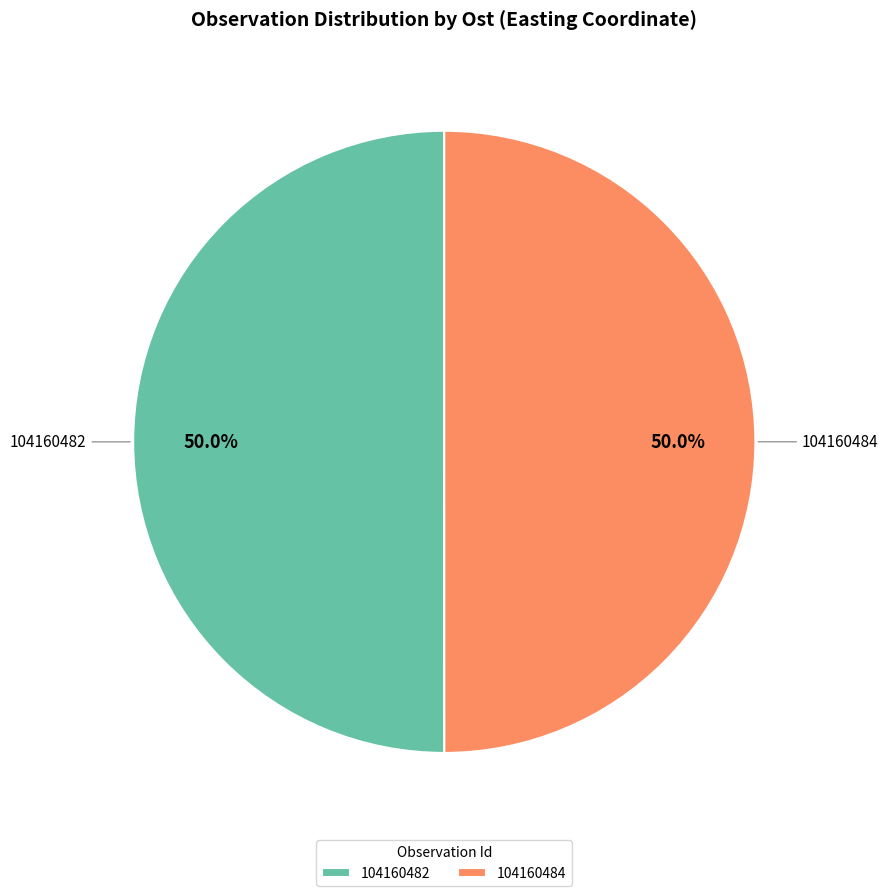

What percentage is the 104160484 slice, to the nearest percent?

50%